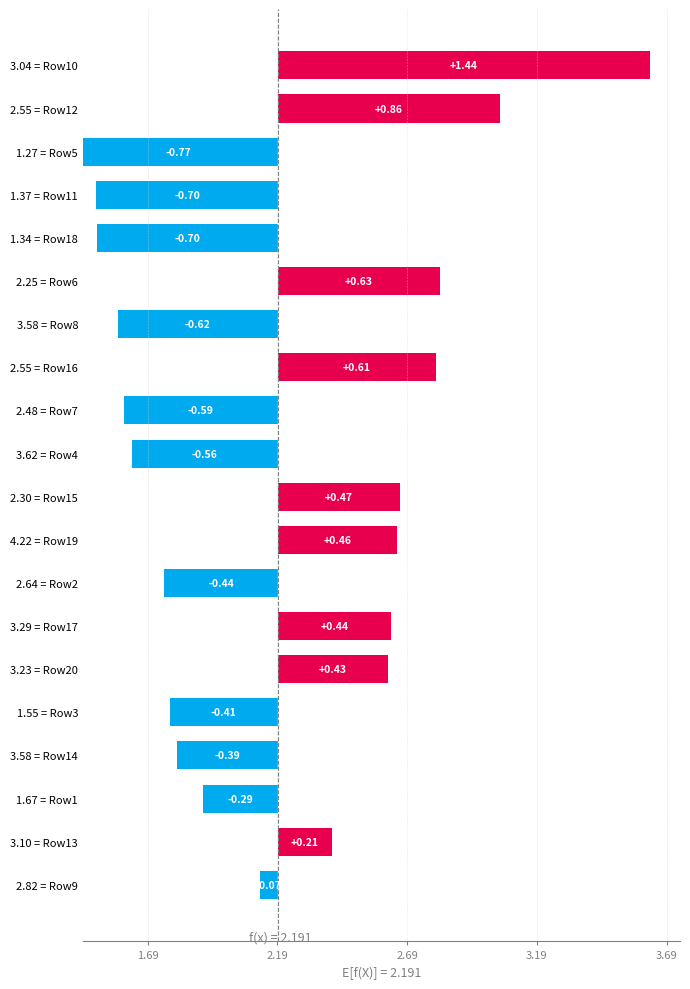

The value at 1.27 = Row5 is 1.1. True or false?

False